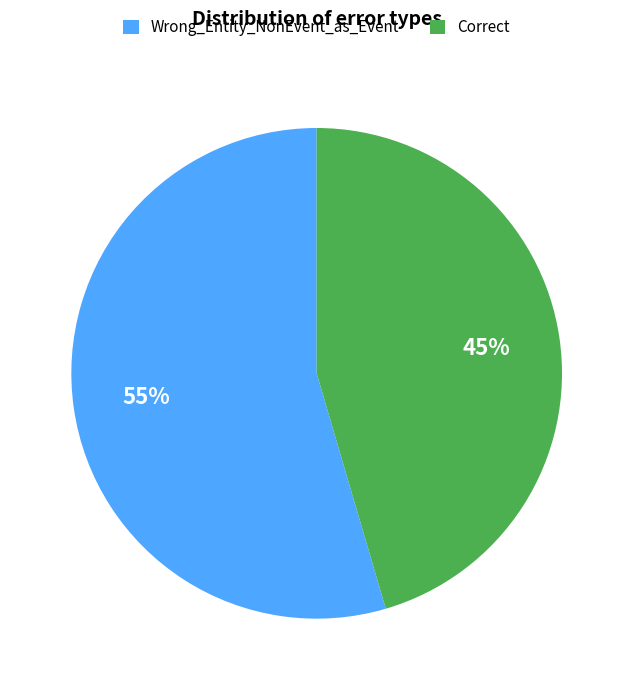

Which has a higher value, Wrong_Entity_NonEvent_as_Event or Correct?

Wrong_Entity_NonEvent_as_Event